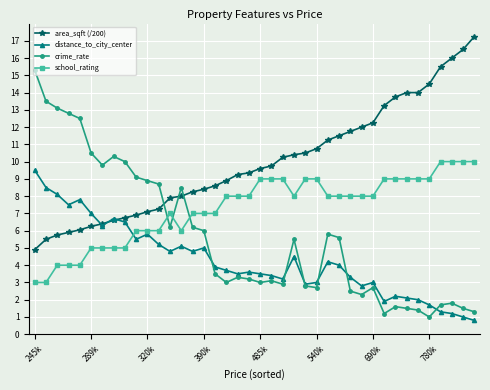

Which series has the widest spread of values?

crime_rate